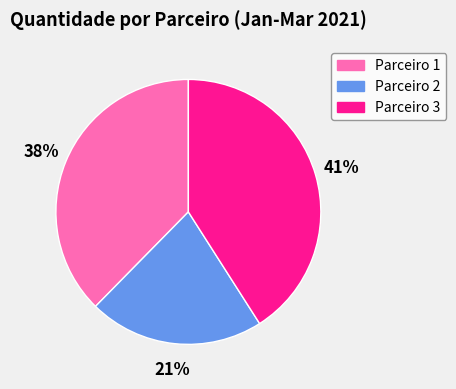

Rank the categories by value from highest to lowest.

Parceiro 3, Parceiro 1, Parceiro 2